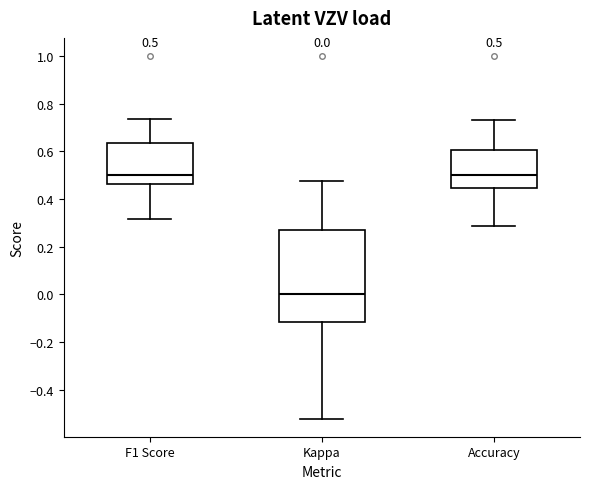

Which box is the tallest, from its lower edge to its upper edge?

Kappa